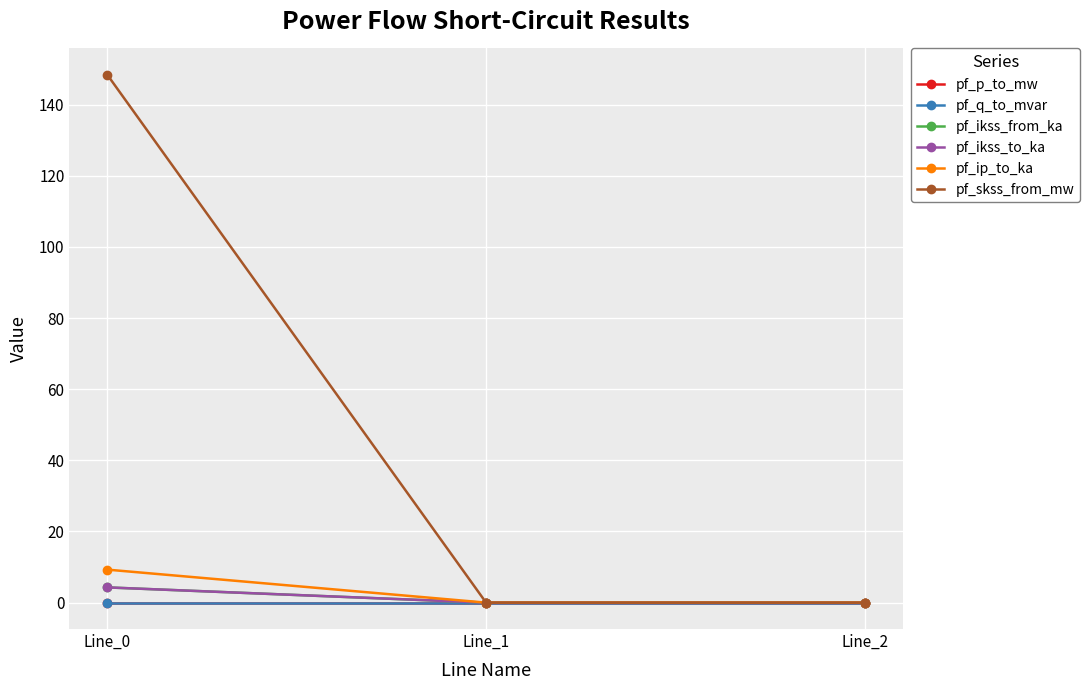

Is this an area chart (filled region under the line)?

No